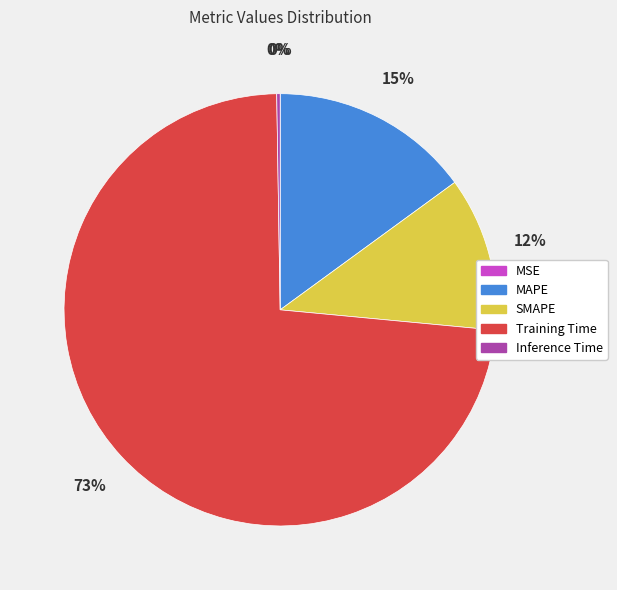

Does Training Time account for over 50% of the chart?

Yes